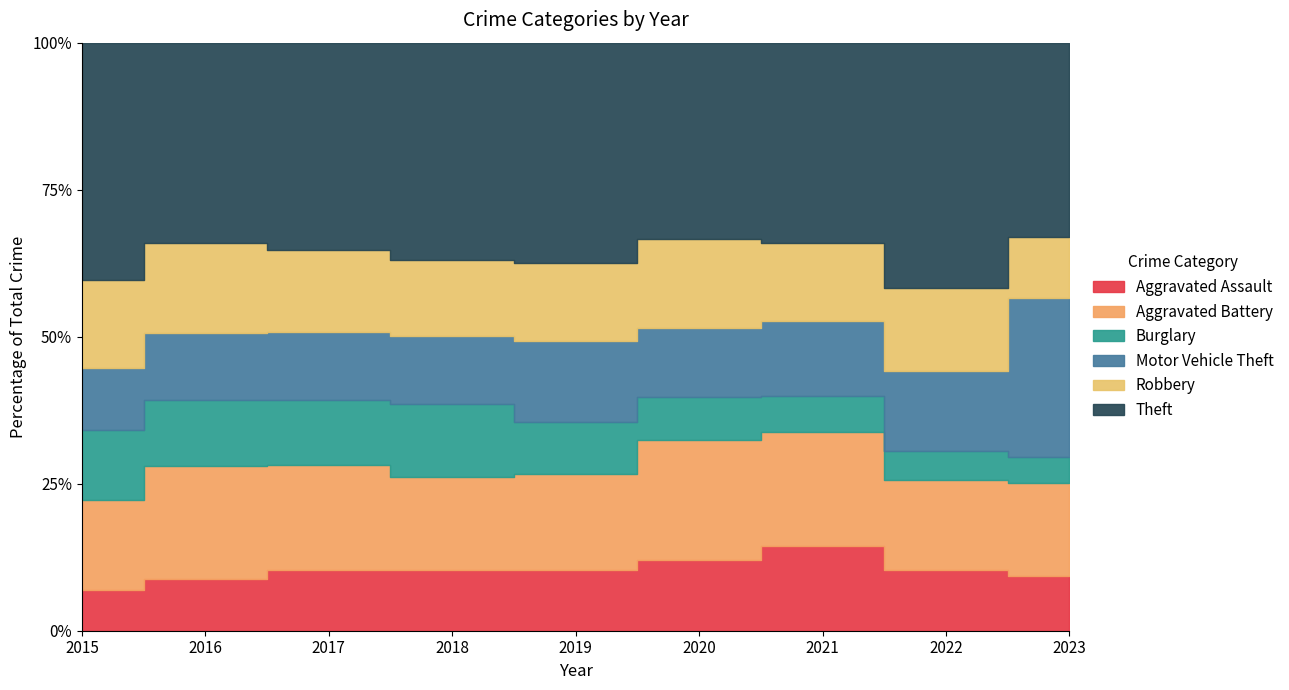

Which series has the largest total across all categories?

Theft